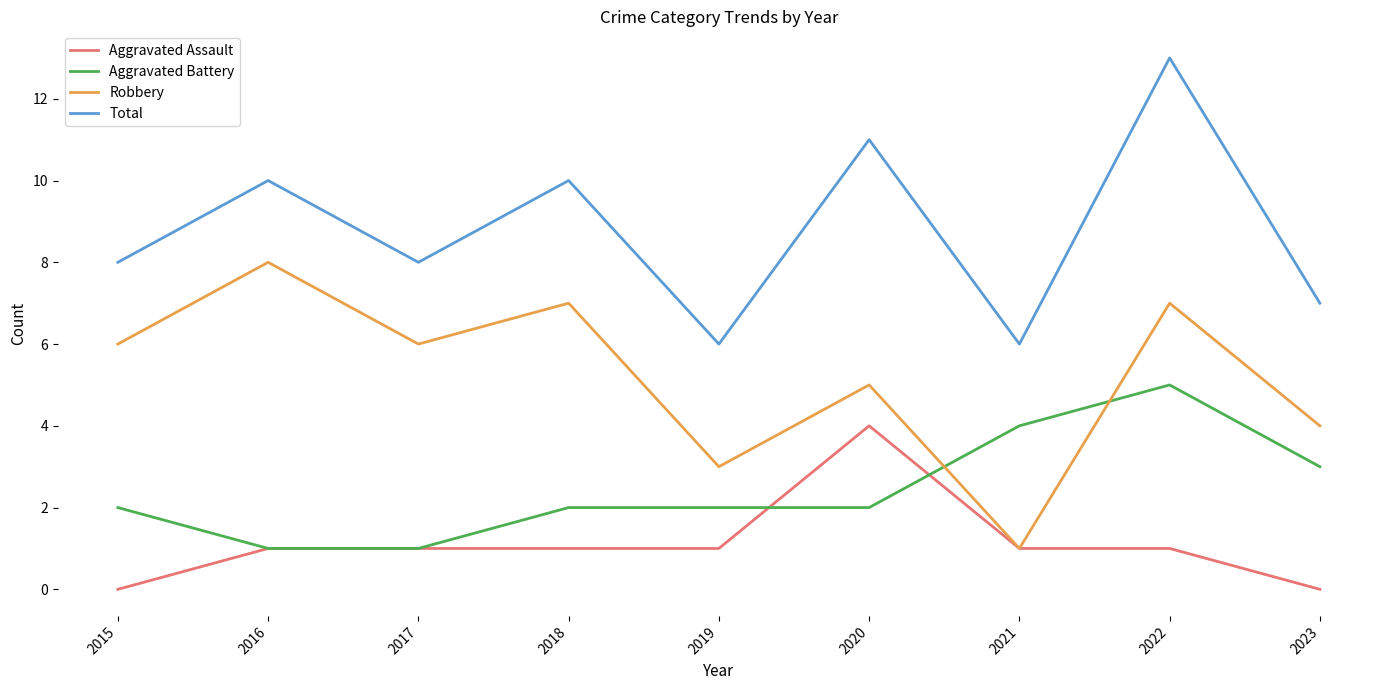

What is the greatest value displayed?

13